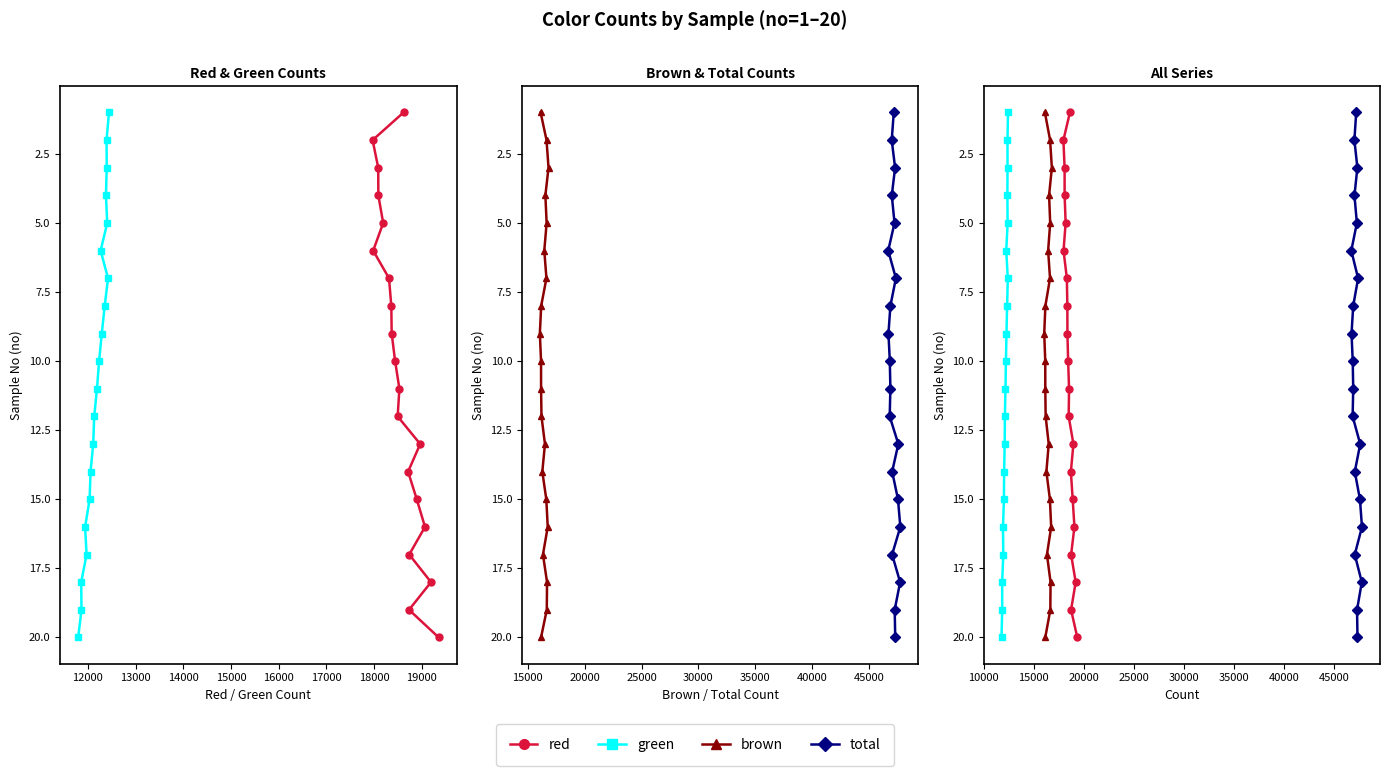

Which series has the largest range (max minus min)?

red